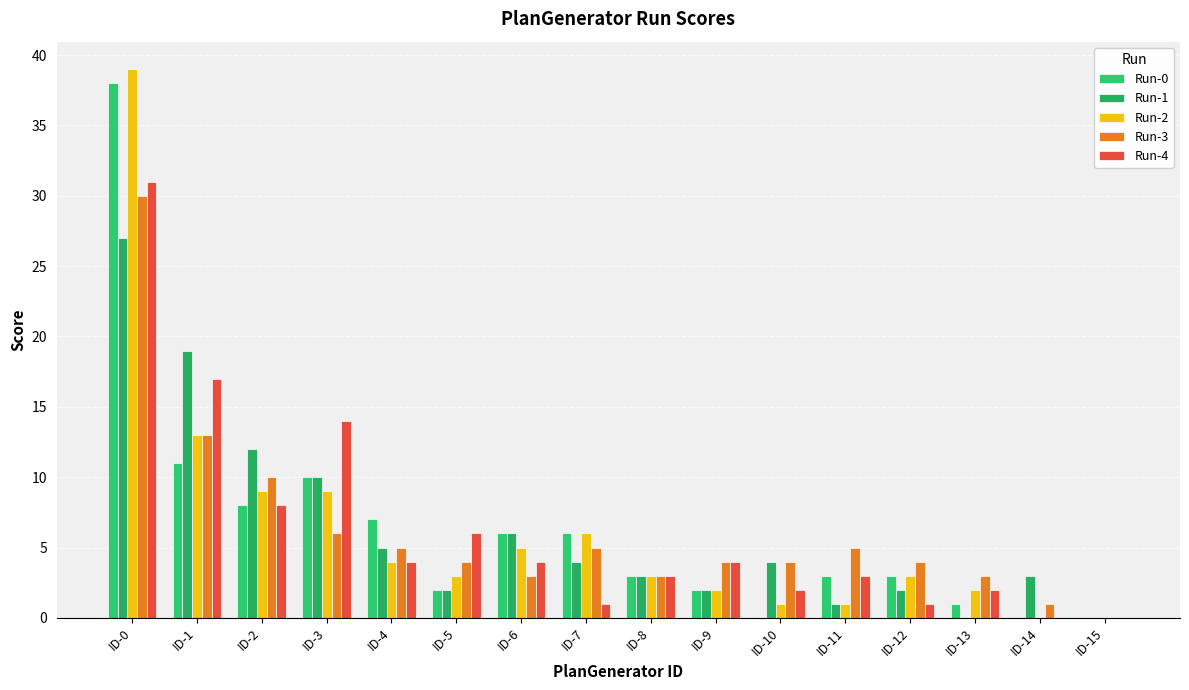

What is the difference between the second highest and minimum values in the Run-3 series?

13